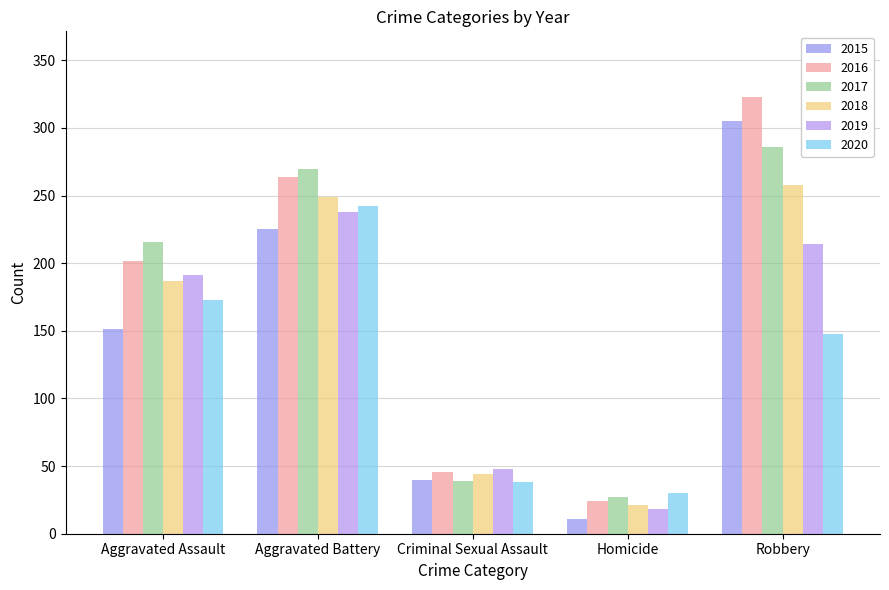

What is the total value across all series at Criminal Sexual Assault?

255